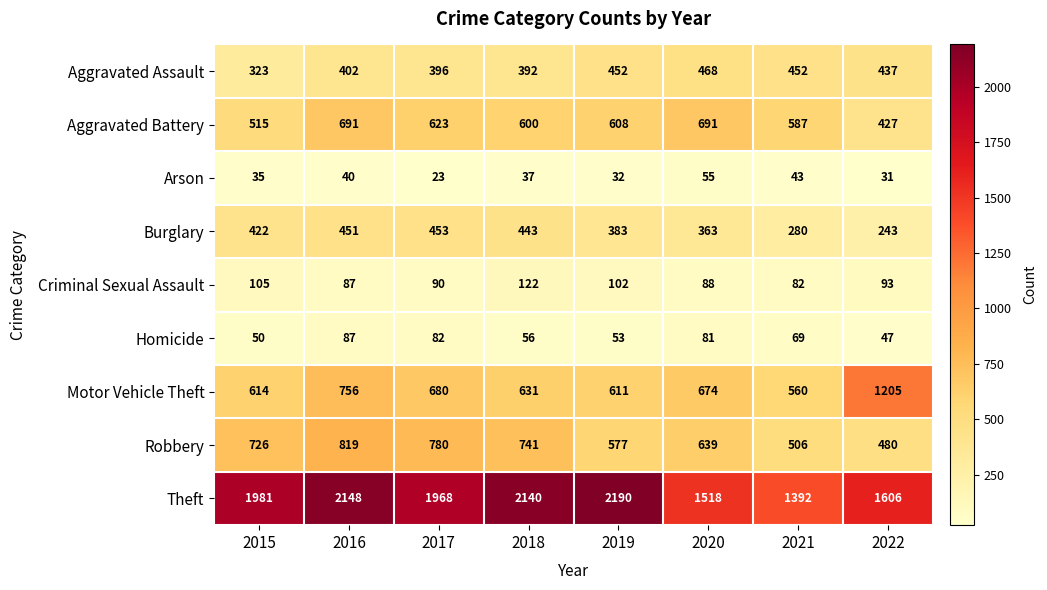

Which category has the highest value across all series?

2019